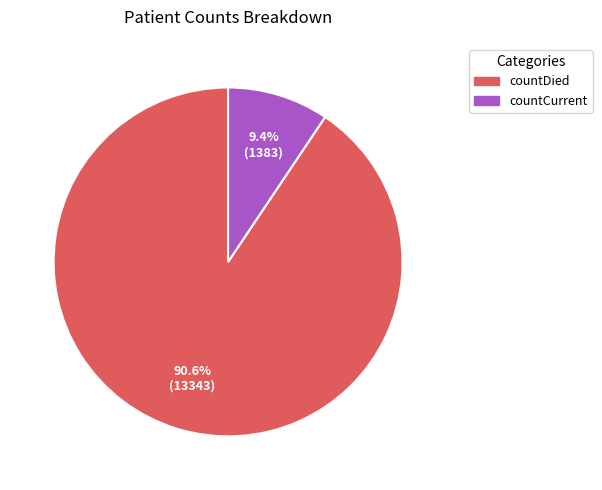

What is the smallest slice in the pie chart?

countCurrent